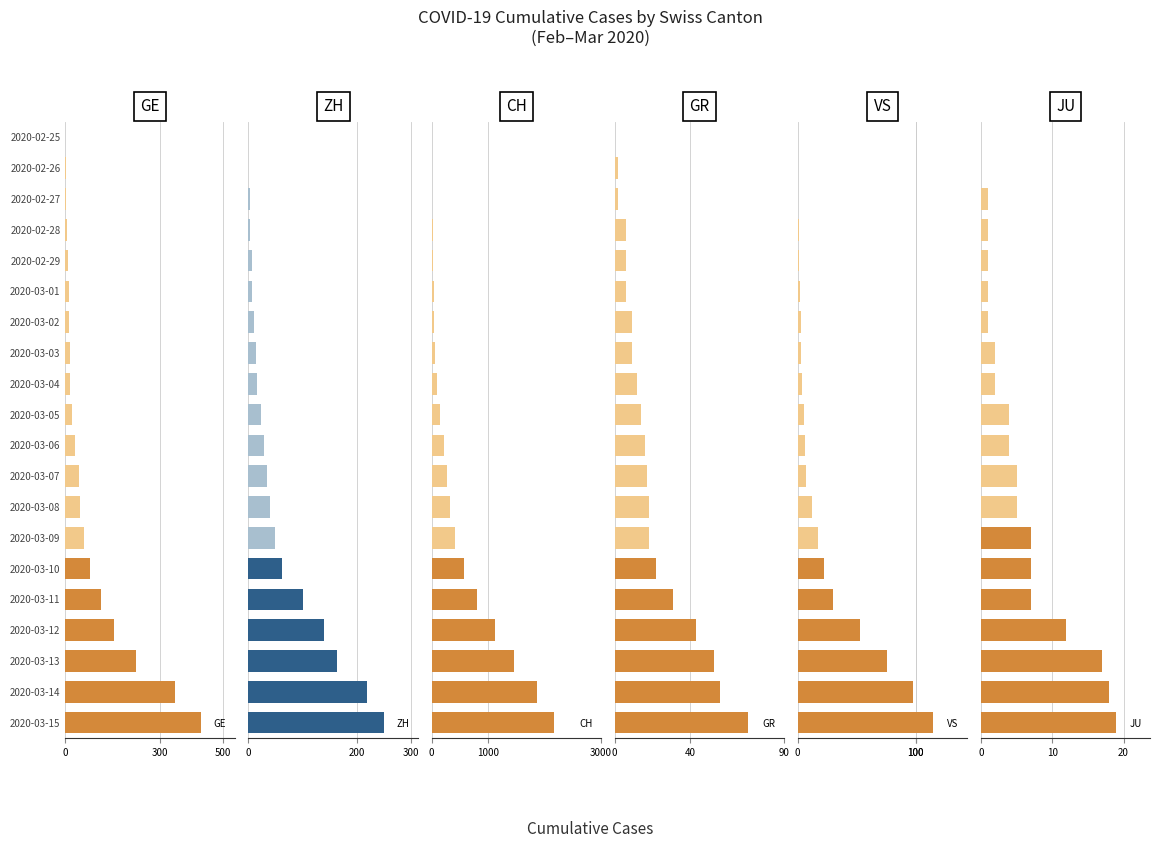

Is it true that GE equals 0 at 2020-02-25?

True